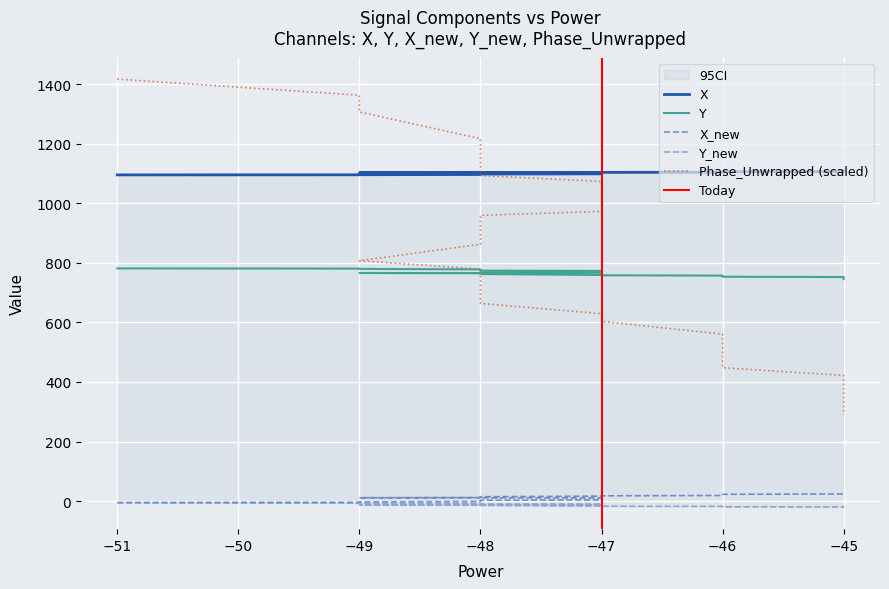

Which series has the largest total across all categories?

X